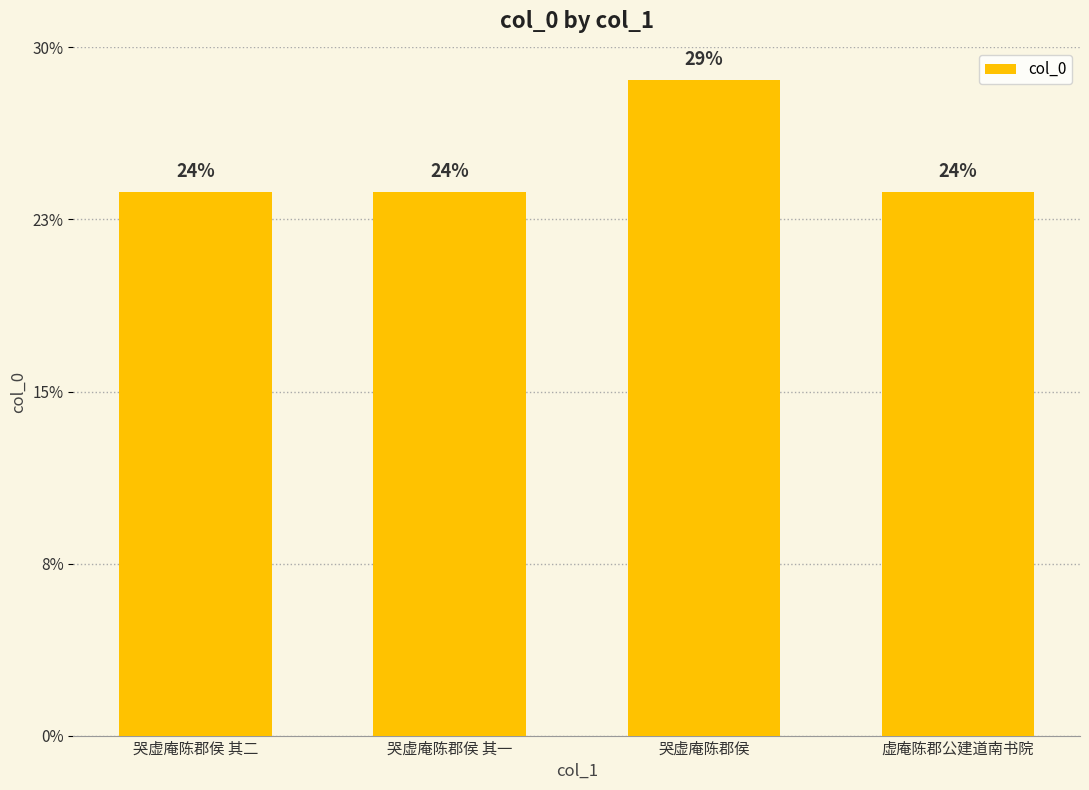

Are the bars horizontal?

No